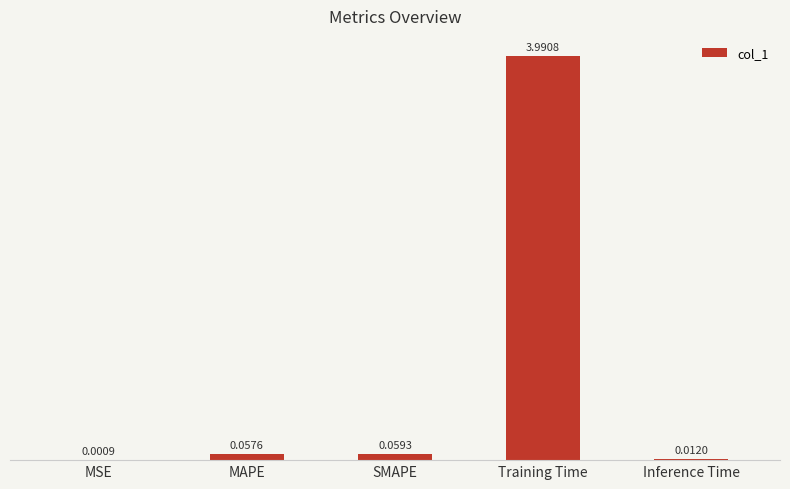

Where is the data nearest to the value 1?

SMAPE